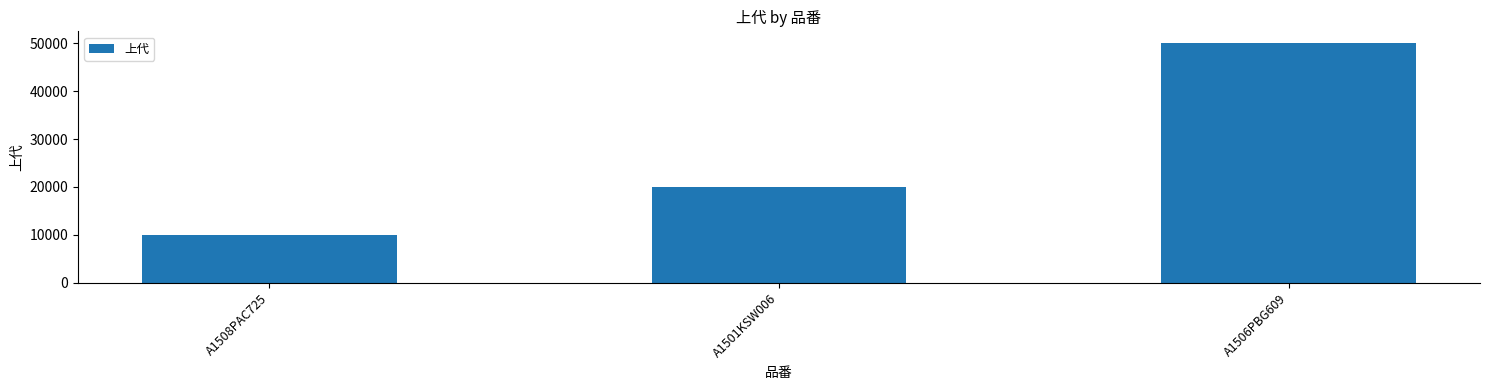

Rank the categories by value from lowest to highest.

A1508PAC725, A1501KSW006, A1506PBG609